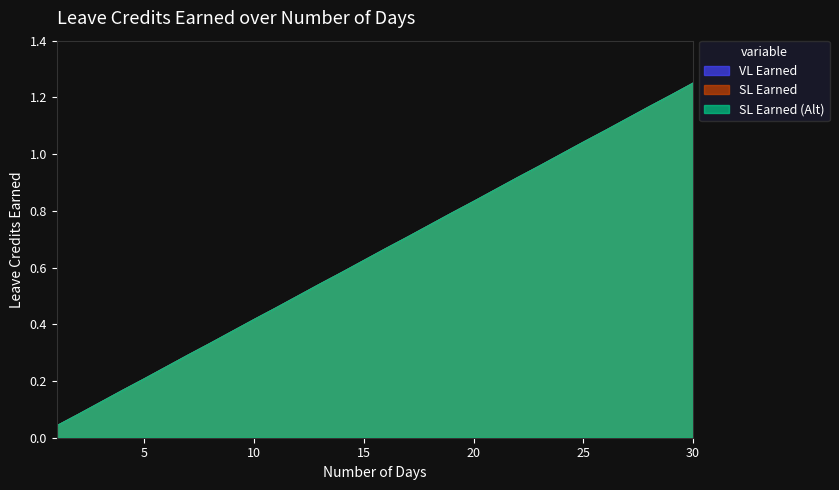

Reading left to right, transcribe all the data shown in this chart.

VL Earned: 0.0	0.1	0.1	0.2	0.2	0.2	0.3	0.3	0.4	0.4	0.5	0.5	0.5	0.6	0.6	0.7	0.7	0.8	0.8	0.8	0.9	0.9	1.0	1.0	1.0	1.1	1.1	1.2	1.2	1.2
SL Earned: 0.0	0.1	0.1	0.2	0.2	0.2	0.3	0.3	0.4	0.4	0.5	0.5	0.5	0.6	0.6	0.7	0.7	0.8	0.8	0.8	0.9	0.9	1.0	1.0	1.0	1.1	1.1	1.2	1.2	1.2
SL Earned (Alt): 0.0	0.1	0.1	0.2	0.2	0.2	0.3	0.3	0.4	0.4	0.5	0.5	0.5	0.6	0.6	0.7	0.7	0.8	0.8	0.8	0.9	0.9	1.0	1.0	1.0	1.1	1.1	1.2	1.2	1.2